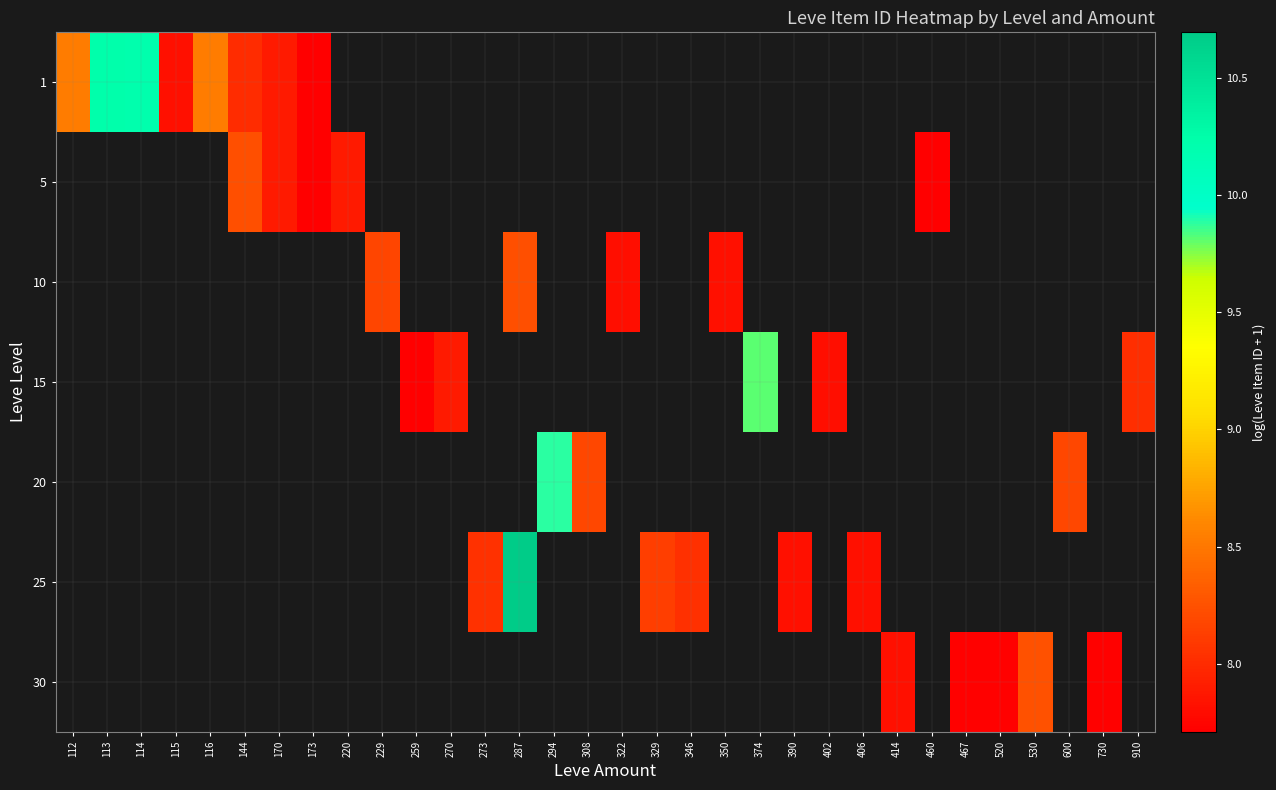

At which category does the chart reach its minimum across all series?

173